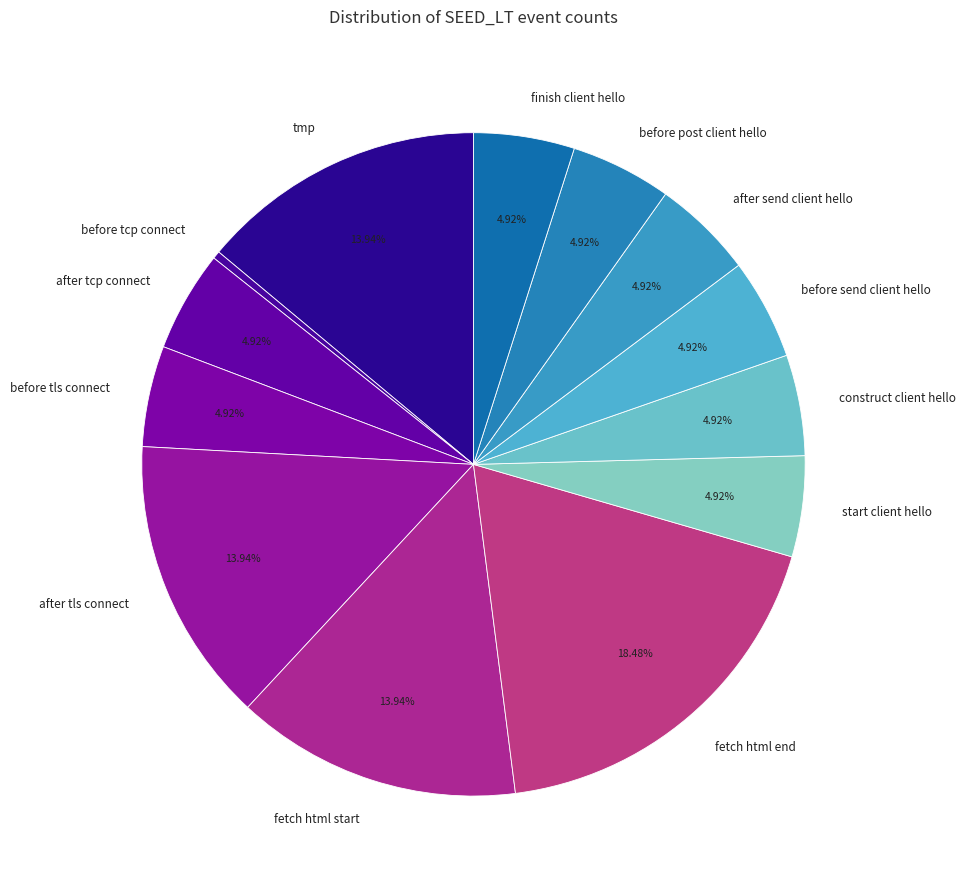

Does any single category account for the majority?

No